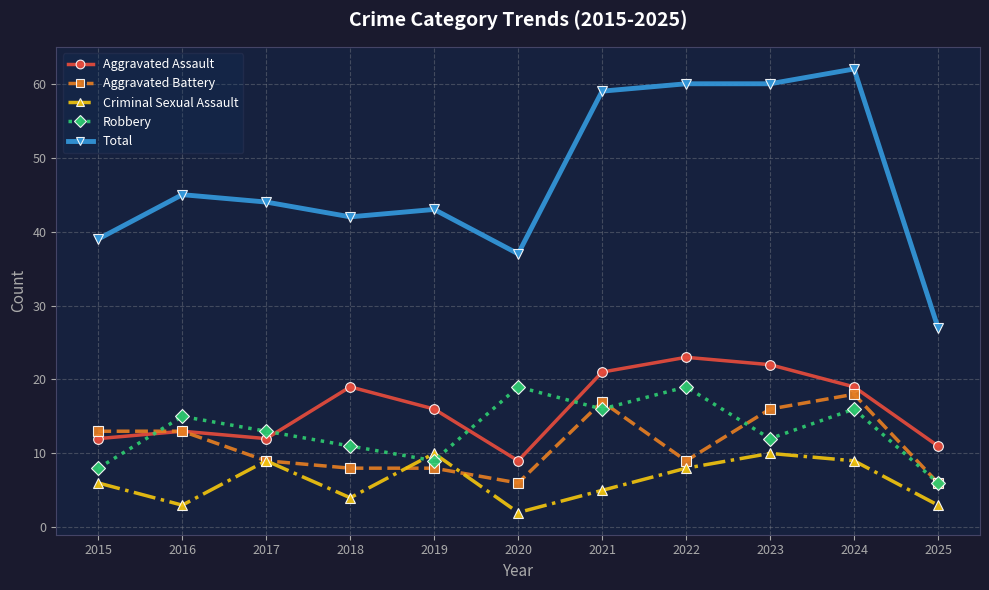

Count the number of categories in the chart.

11